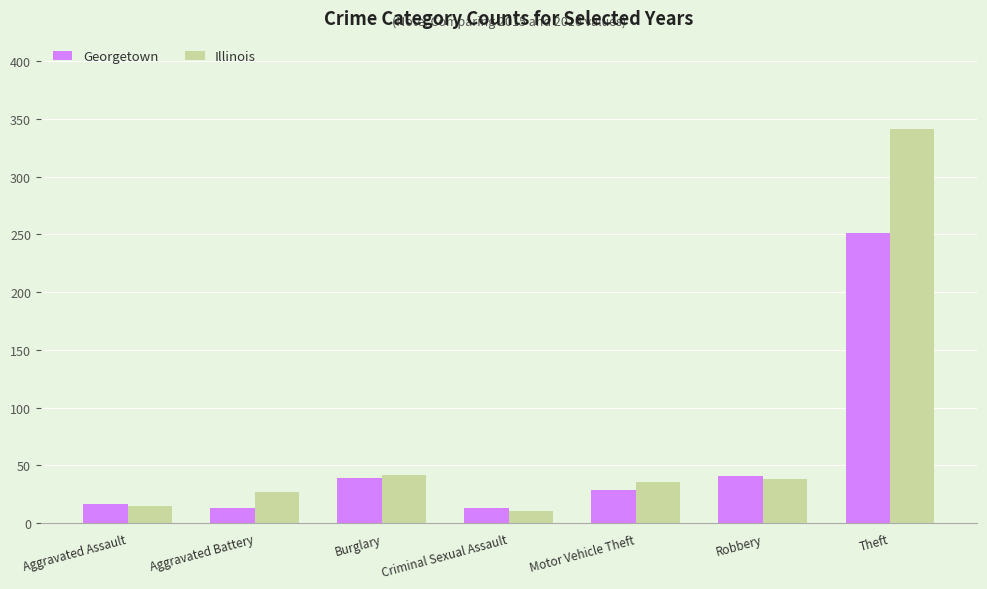

Reading right to left, transcribe all the data shown in this chart.

Georgetown: Theft=251	Robbery=41	Motor Vehicle Theft=29	Criminal Sexual Assault=13	Burglary=39	Aggravated Battery=13	Aggravated Assault=17
Illinois: Theft=341	Robbery=38	Motor Vehicle Theft=36	Criminal Sexual Assault=11	Burglary=42	Aggravated Battery=27	Aggravated Assault=15